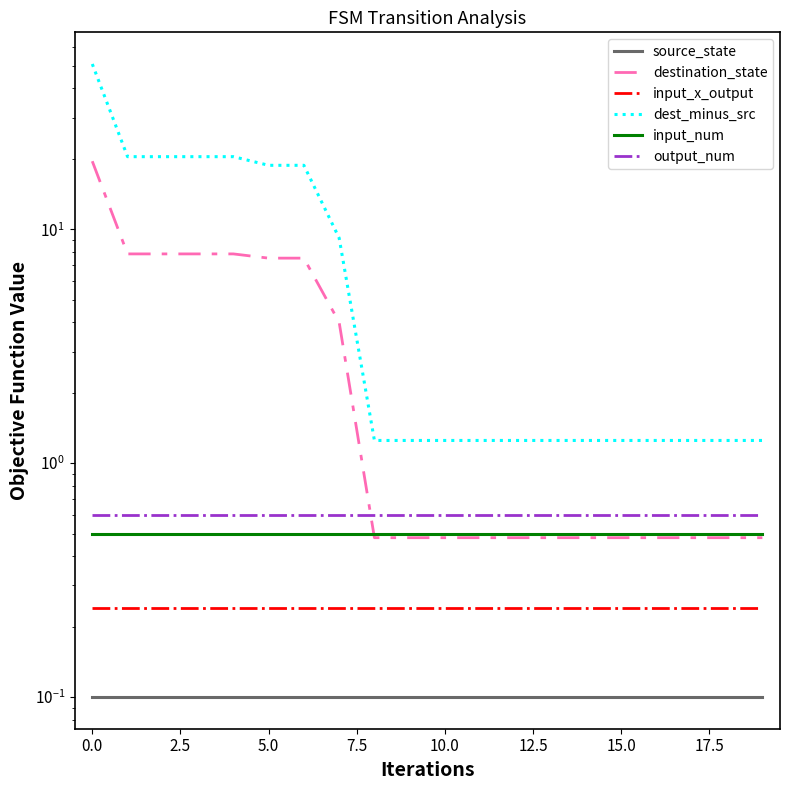

Which series has the largest range (max minus min)?

dest_minus_src